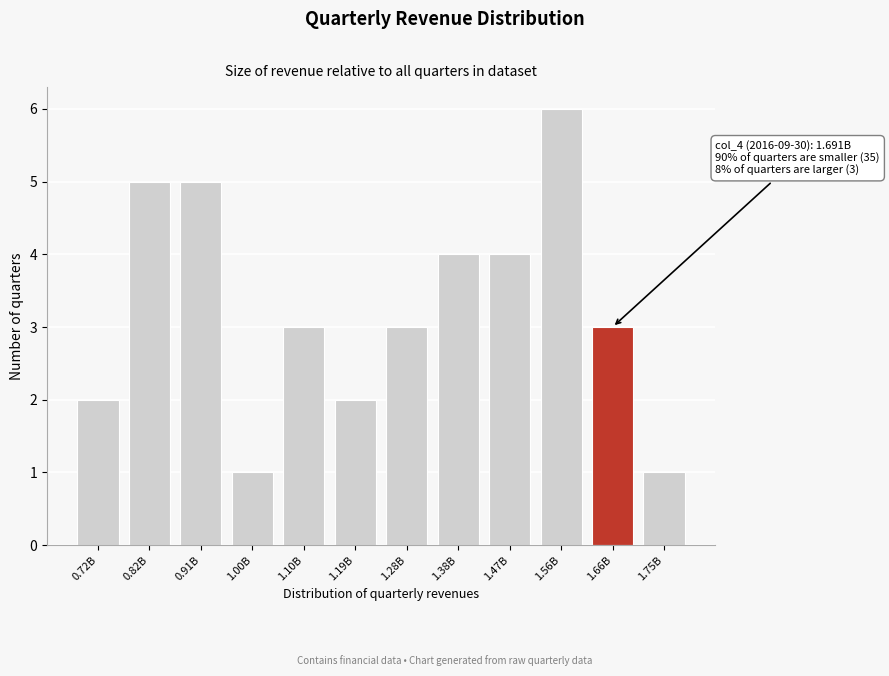

Reading left to right, transcribe all the data shown in this chart.

0.72B=2	0.82B=5	0.91B=5	1.00B=1	1.10B=3	1.19B=2	1.28B=3	1.38B=4	1.47B=4	1.56B=6	1.66B=3	1.75B=1